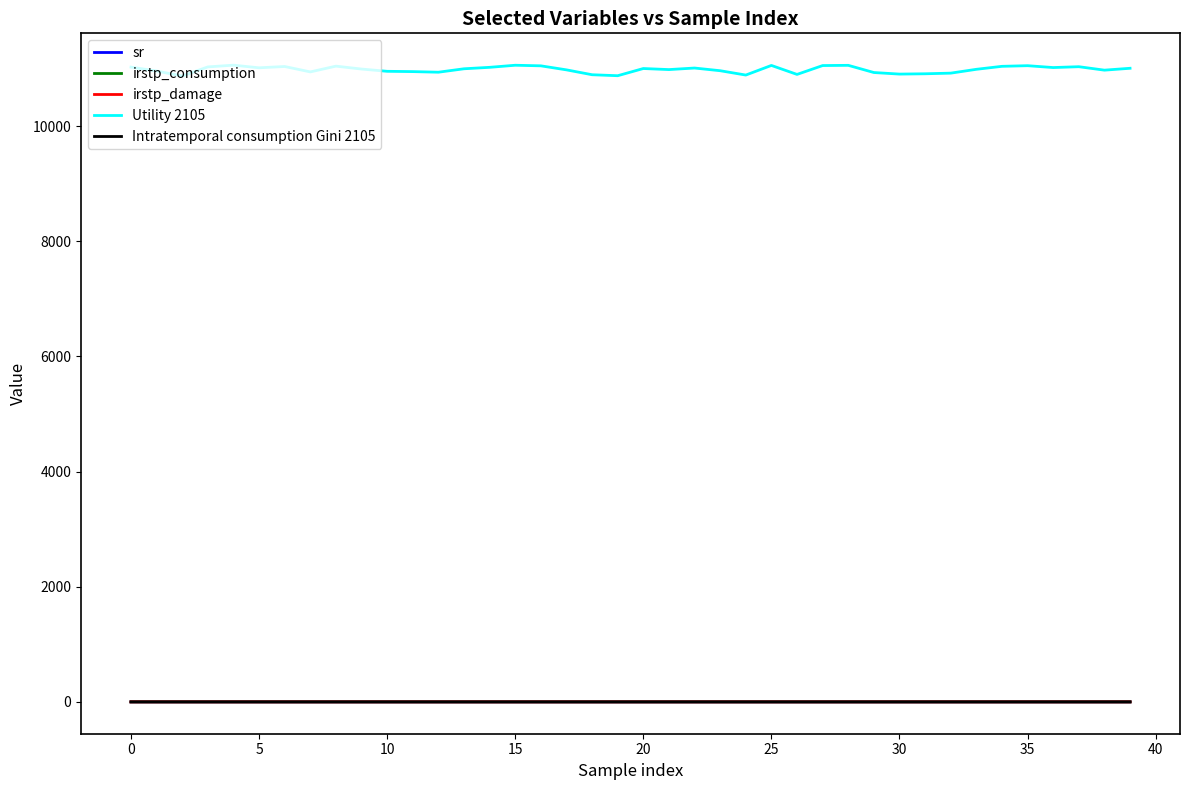

Which series has the widest spread of values?

Utility 2105